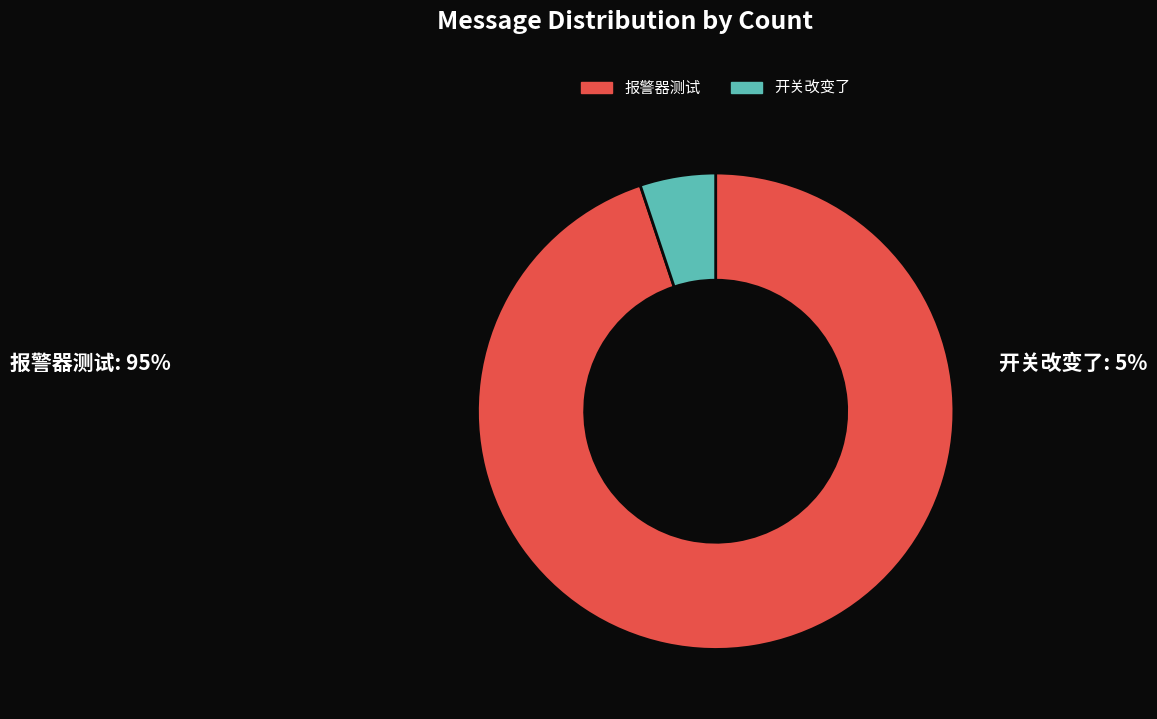

Which slice is the smallest?

开关改变了